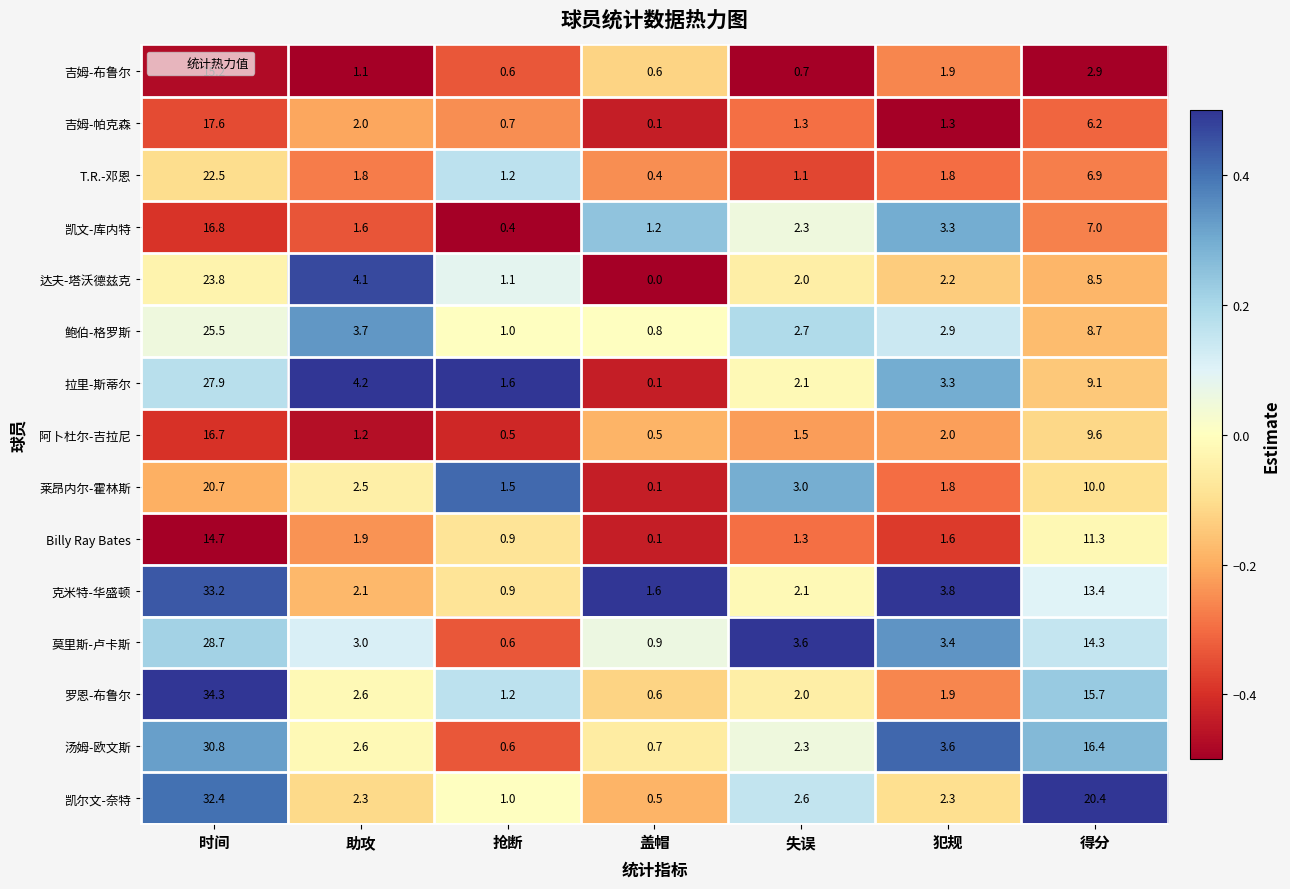

Is it true that 吉姆-帕克森 equals 0.5 at 助攻?

False